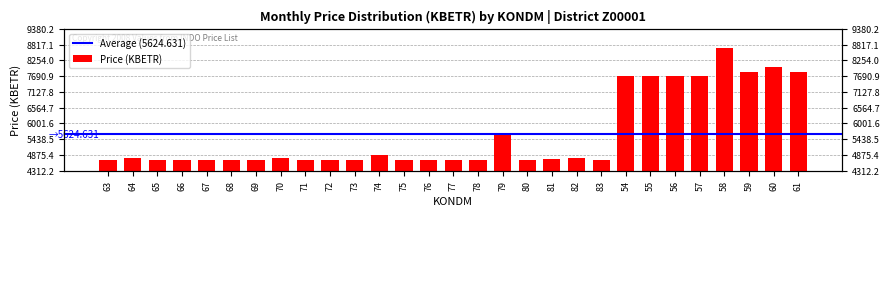

What is the difference between the maximum and minimum values?

3998.2